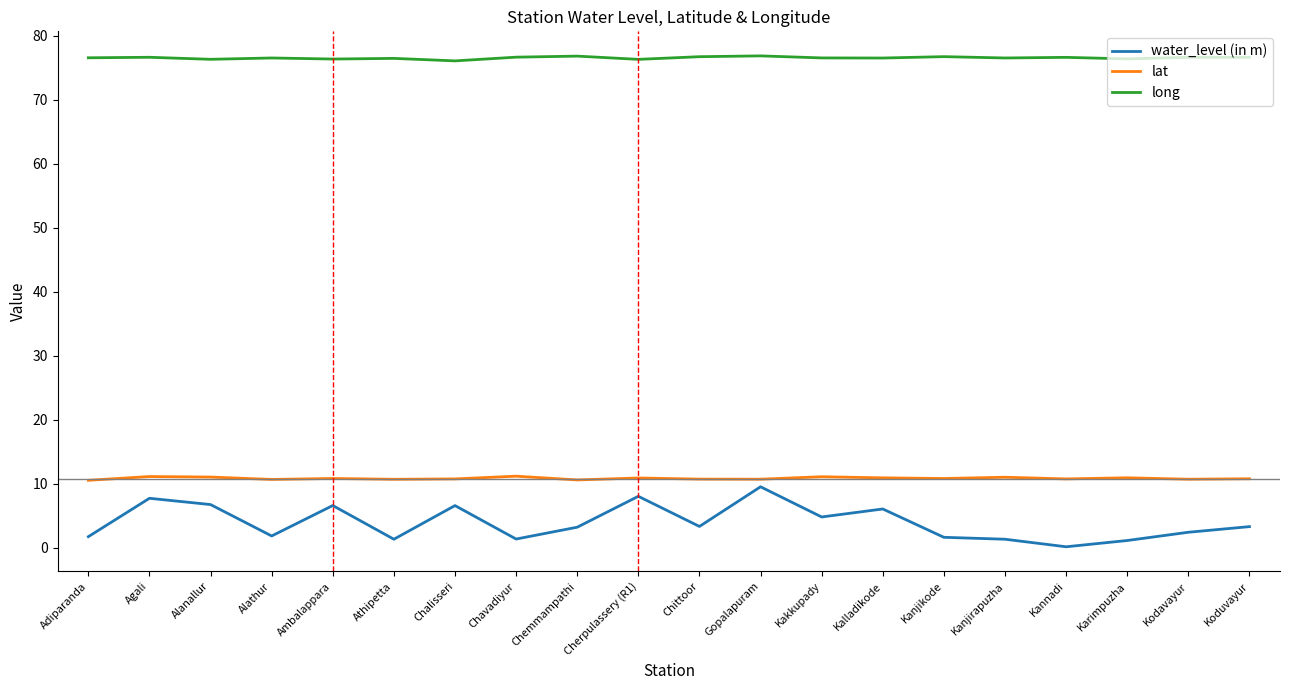

Which series has the largest total across all categories?

long